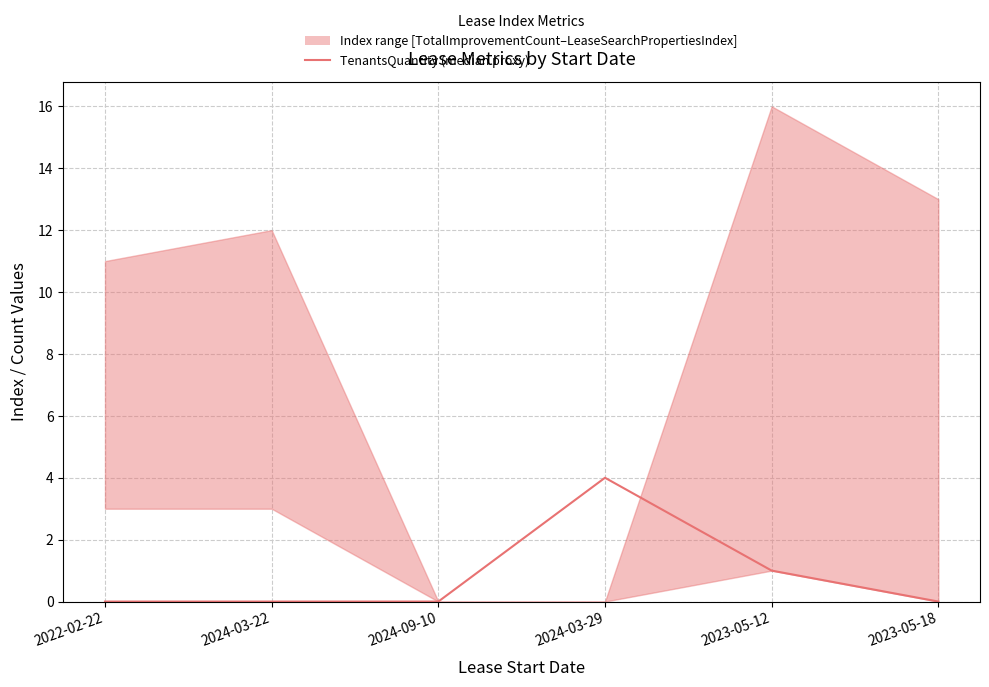

At which category does the chart reach its minimum across all series?

2022-02-22